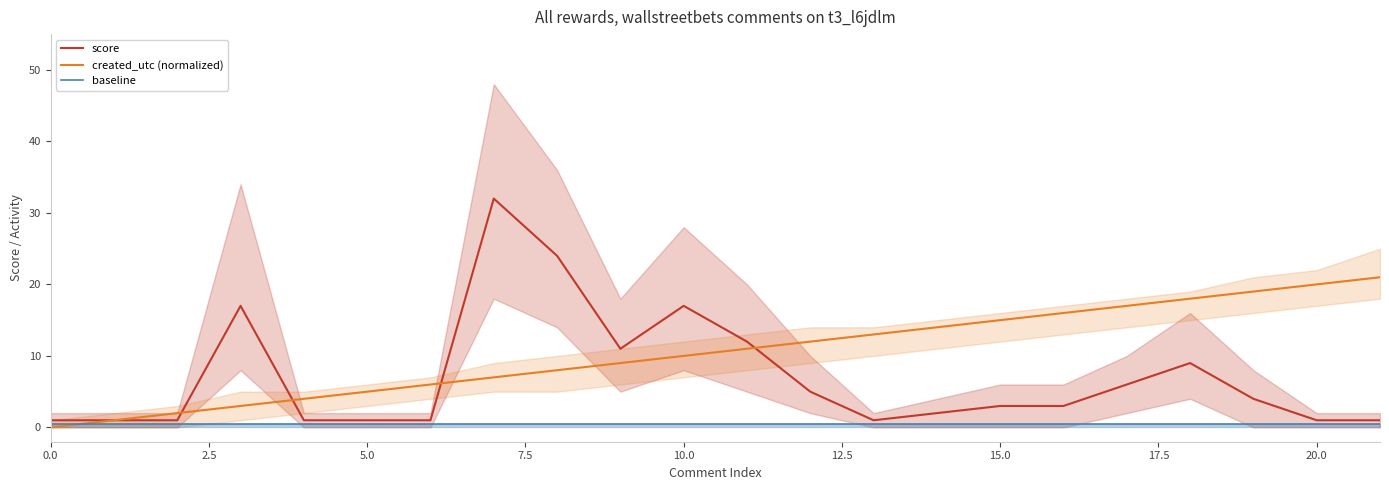

What is the label of the 14th point from the left?

13